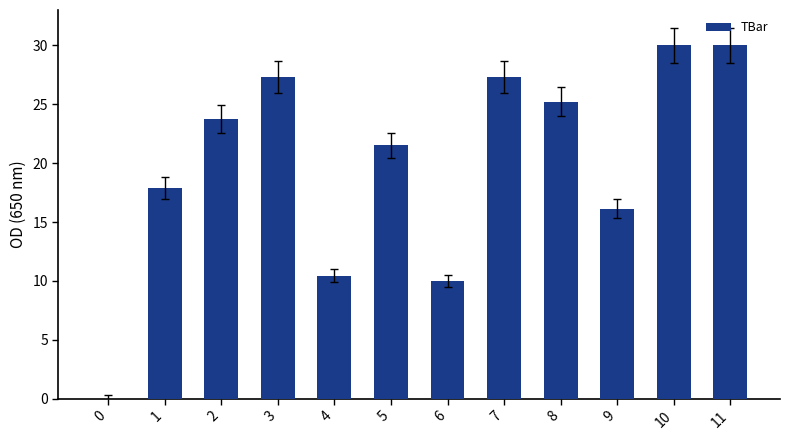

Read the value at 9.

16.1